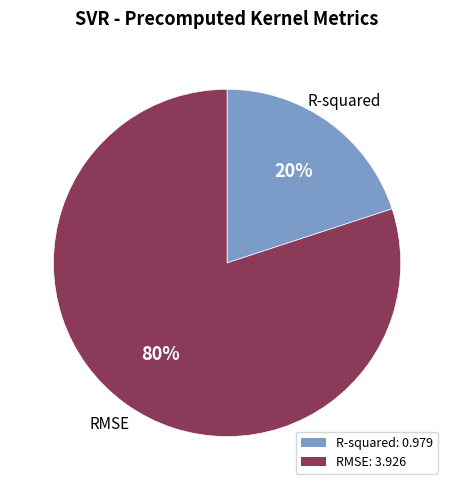

Between R-squared and RMSE, which is larger?

RMSE